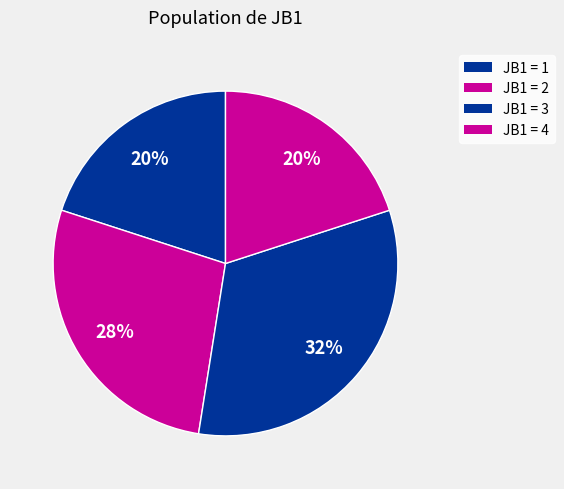

Count the number of slices in the pie.

4